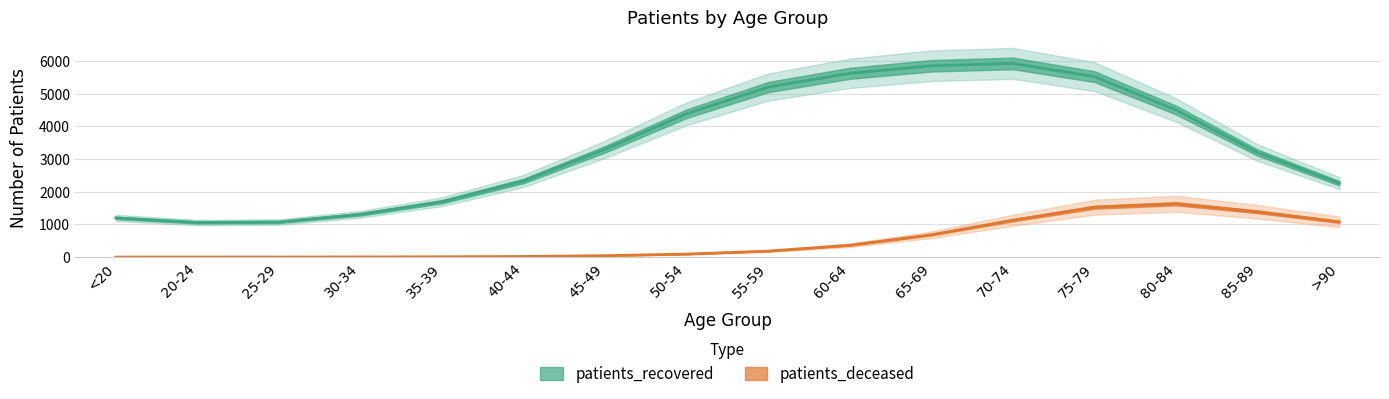

List the labels in order of value, largest first.

70-74, 65-69, 60-64, 75-79, 55-59, 80-84, 50-54, 45-49, 85-89, 40-44, >90, 35-39, 30-34, <20, 25-29, 20-24